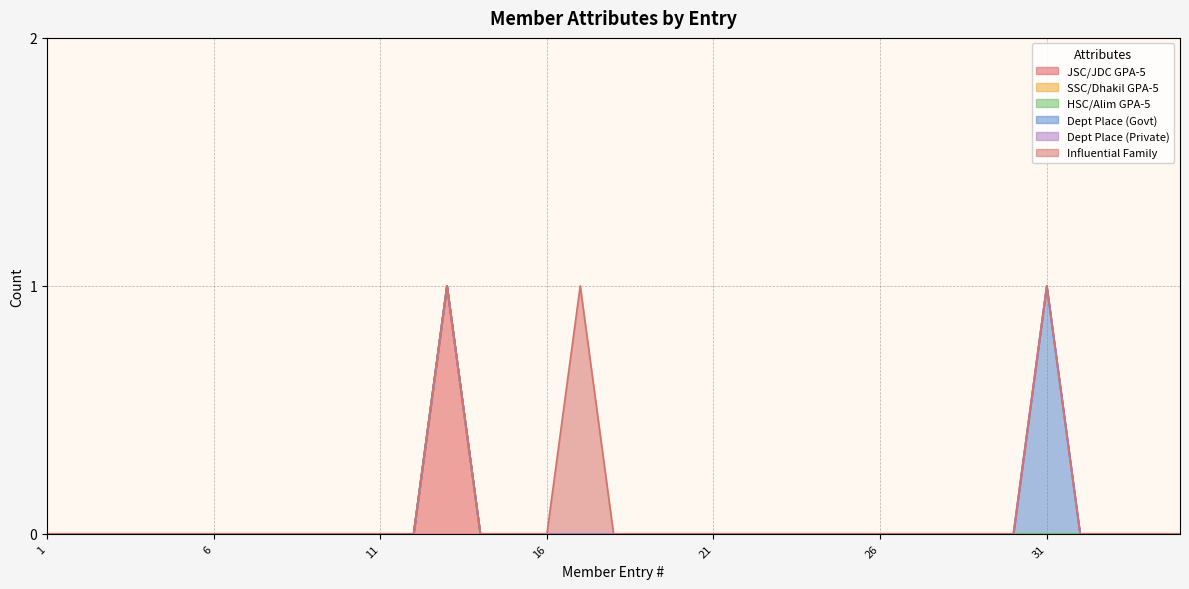

The JSC/JDC GPA-5 series shows 0 at 11. True or false?

True